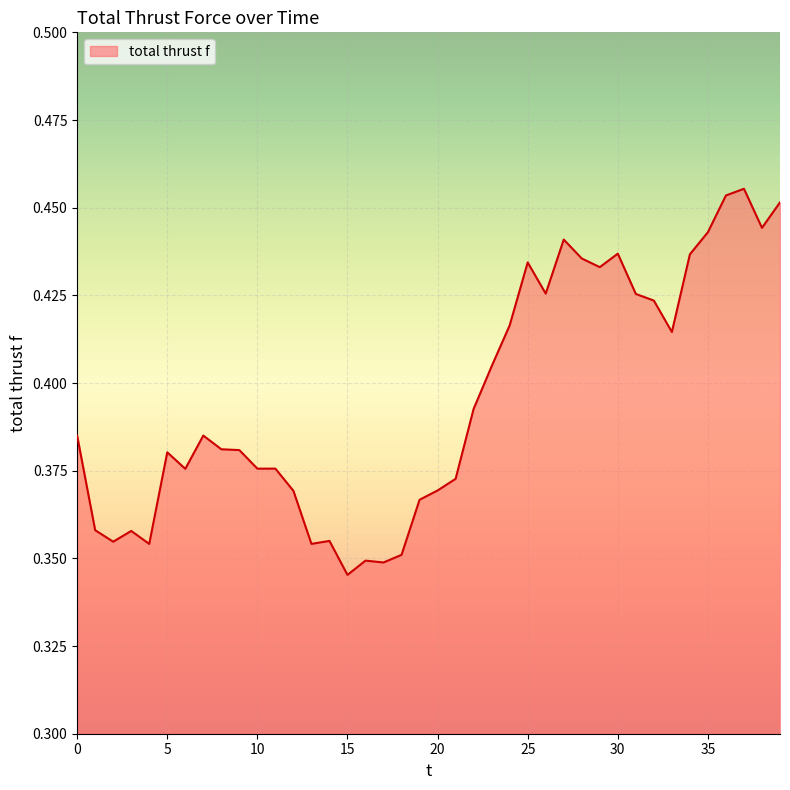

Count the number of data series in this chart.

1